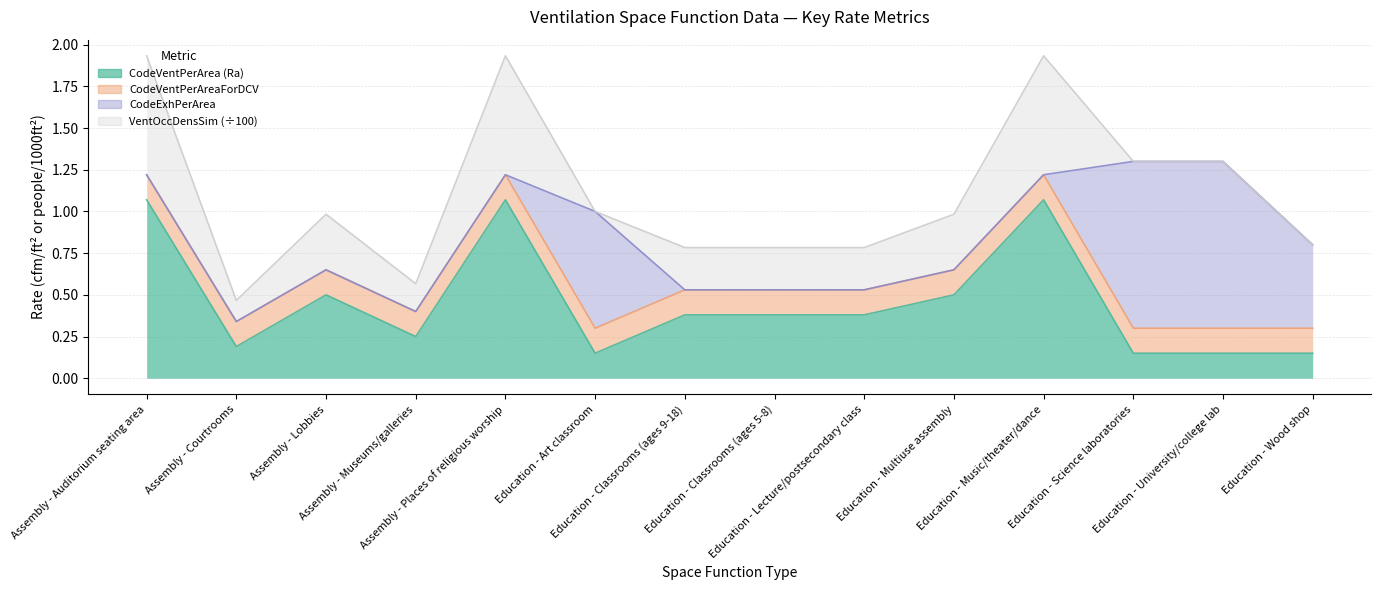

Which category has the highest value across all series?

Assembly - Auditorium seating area